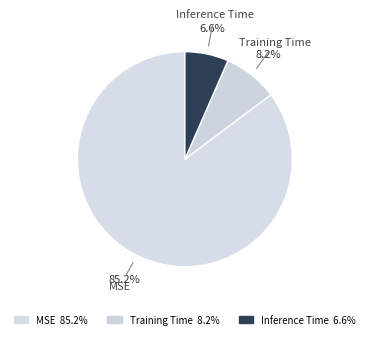

To the nearest percent, what is the average slice percentage?

33%